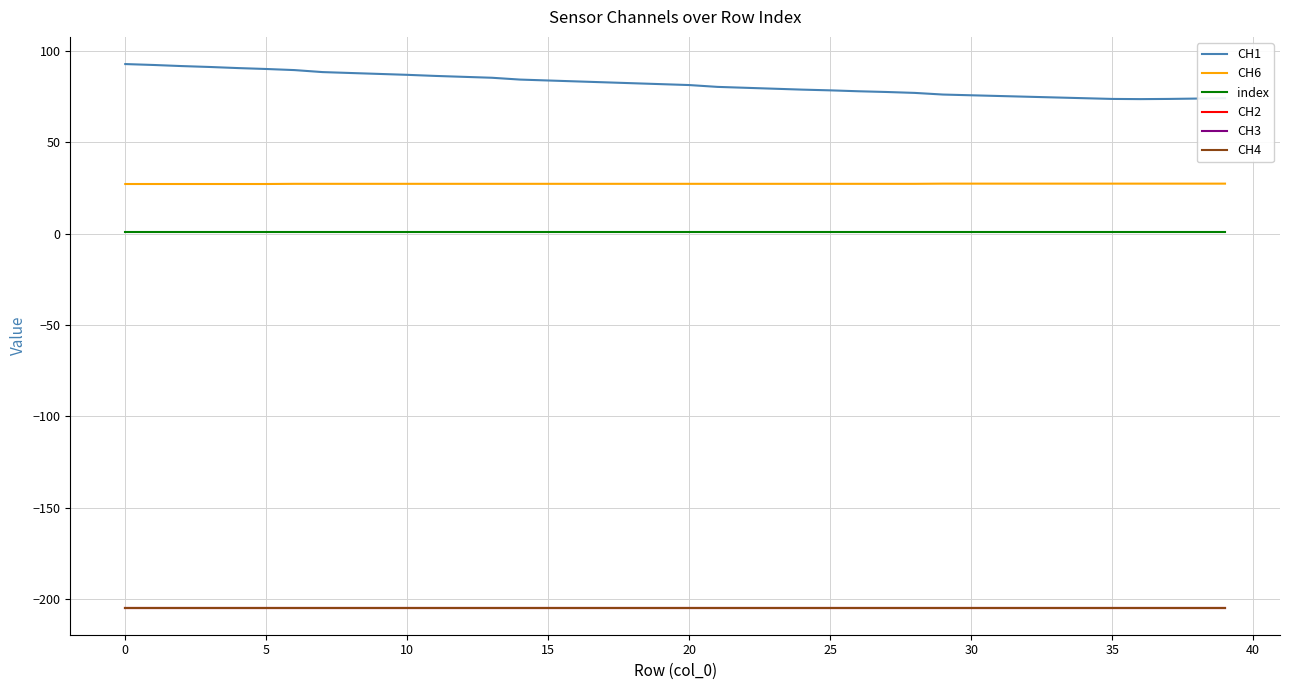

Is this an area chart (filled region under the line)?

No